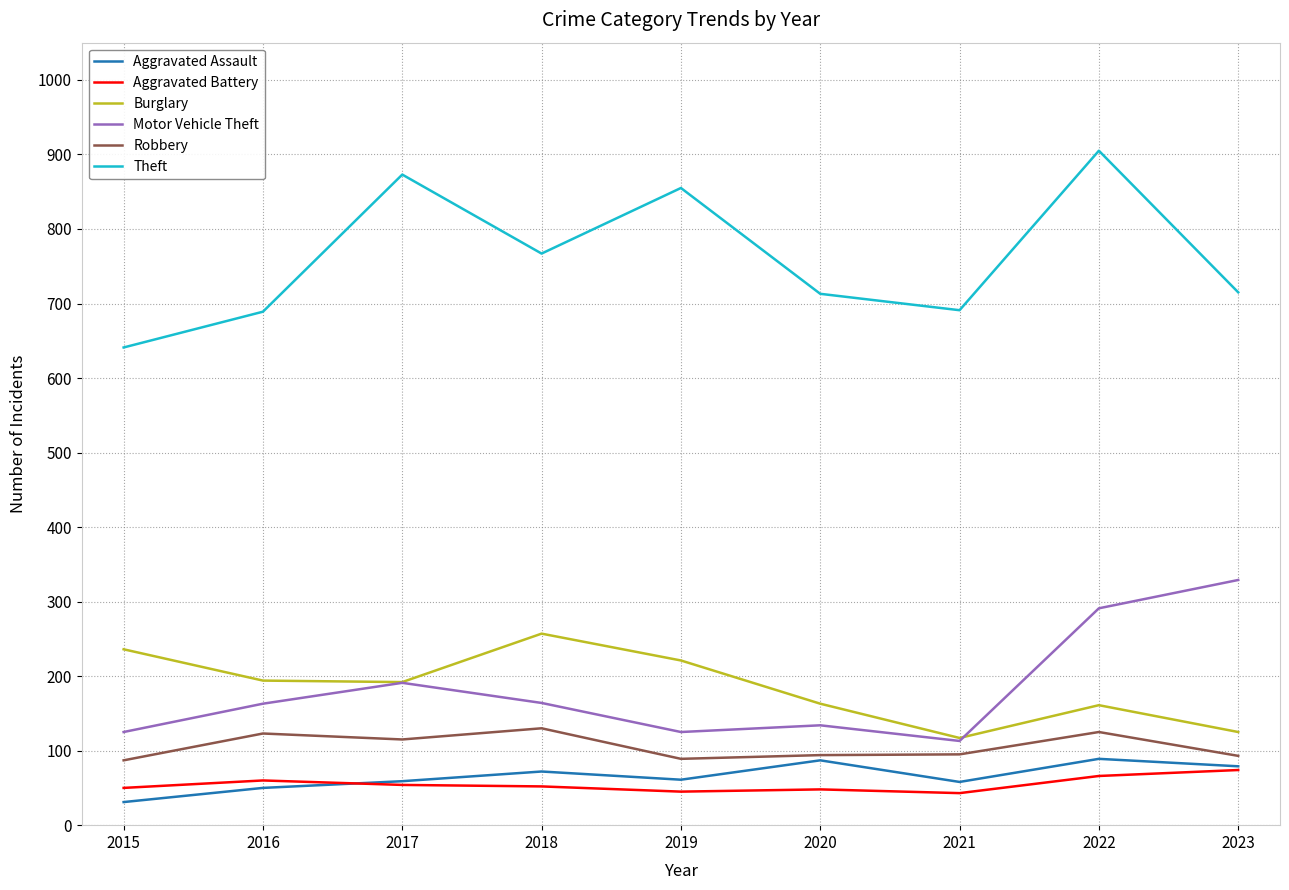

True or false: Aggravated Assault has more than 0 interior local peaks.

True